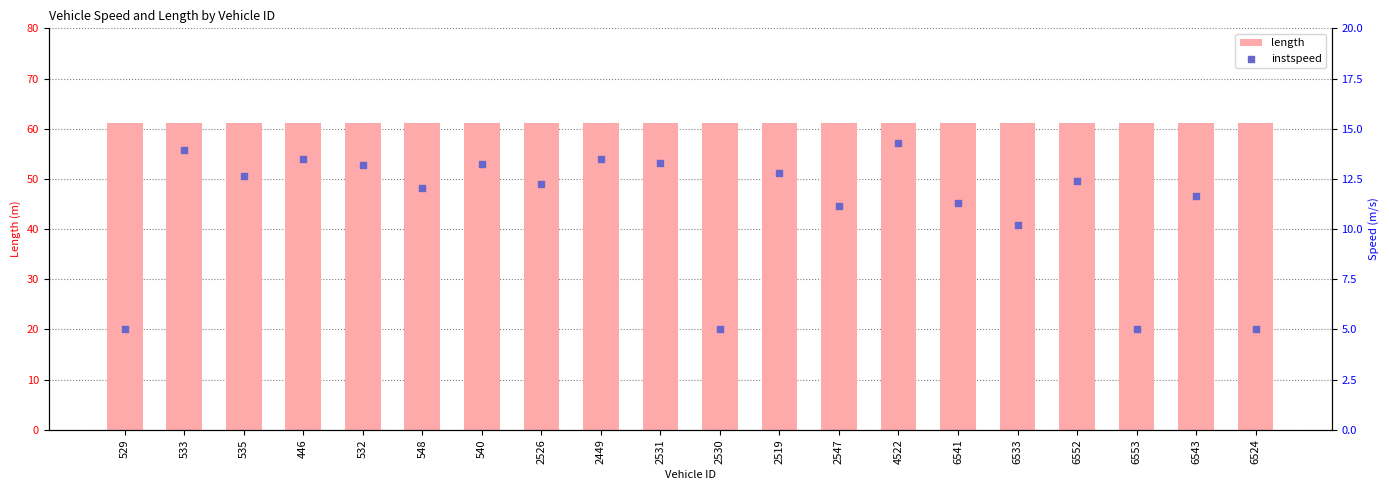

Which series has the largest total across all categories?

length